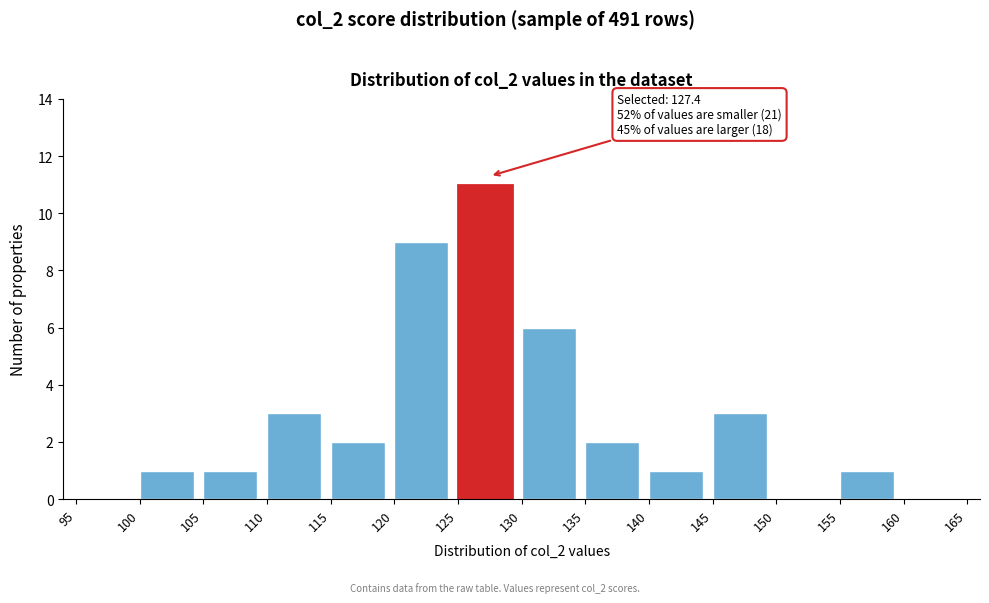

Over which range of the x-axis is the bar tallest?

125 to 130